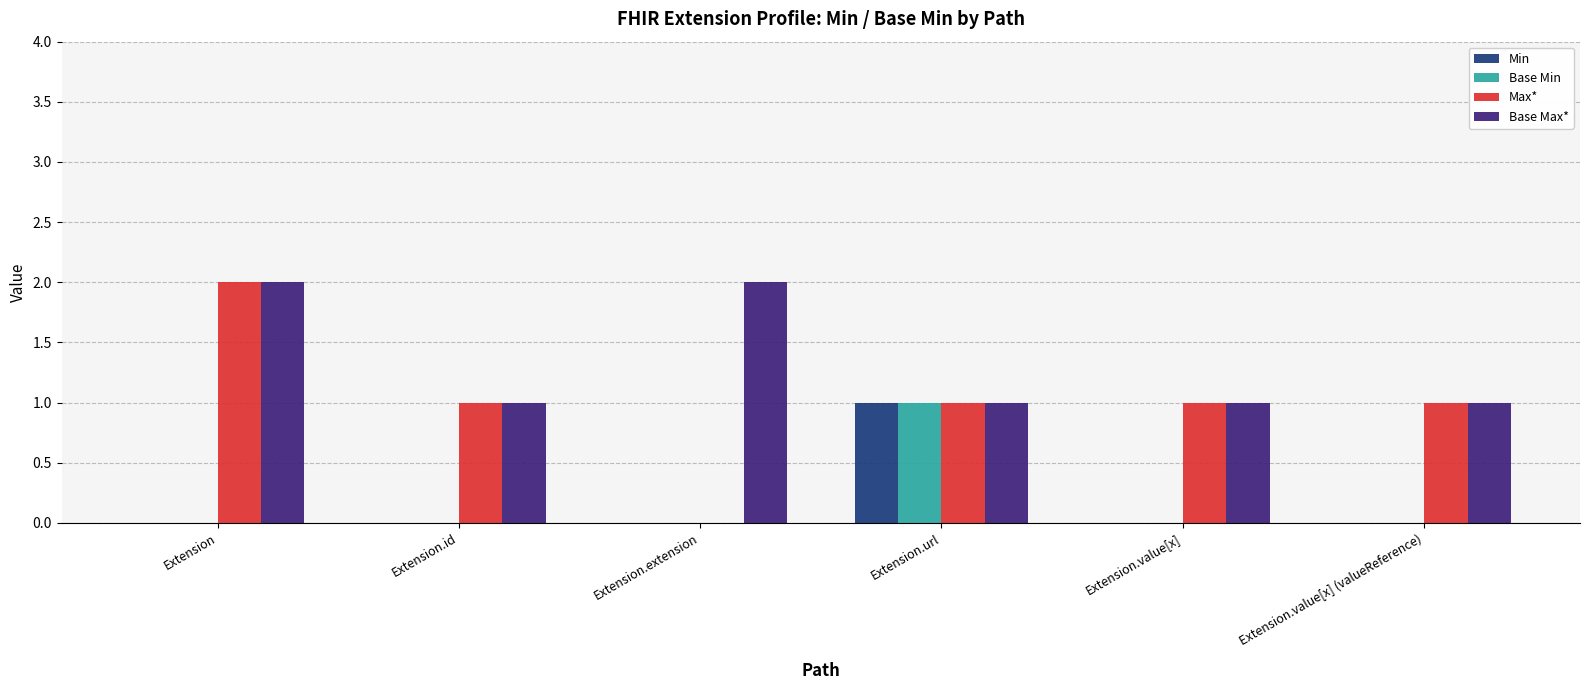

Is it true that Base Min equals 1 at Extension.url?

True